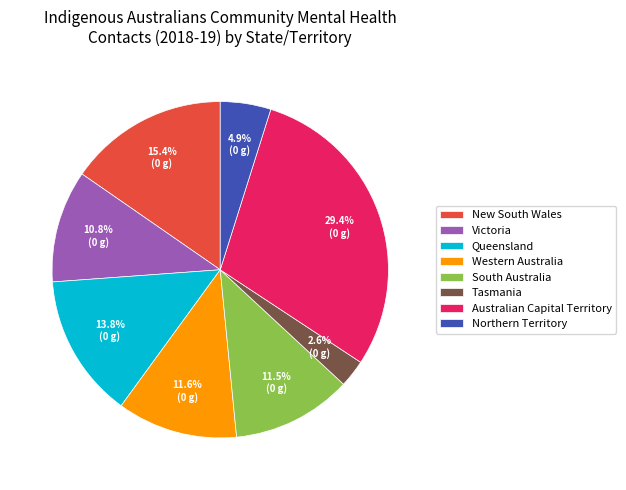

What percentage do Queensland and Northern Territory together represent?

18.7%